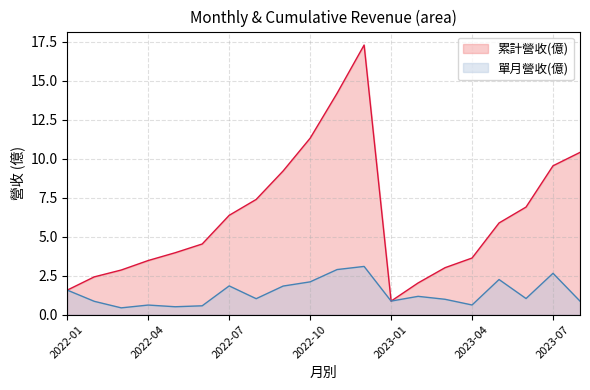

True or false: 單月營收(億) has a value of 0.4 at 2022-03.

True